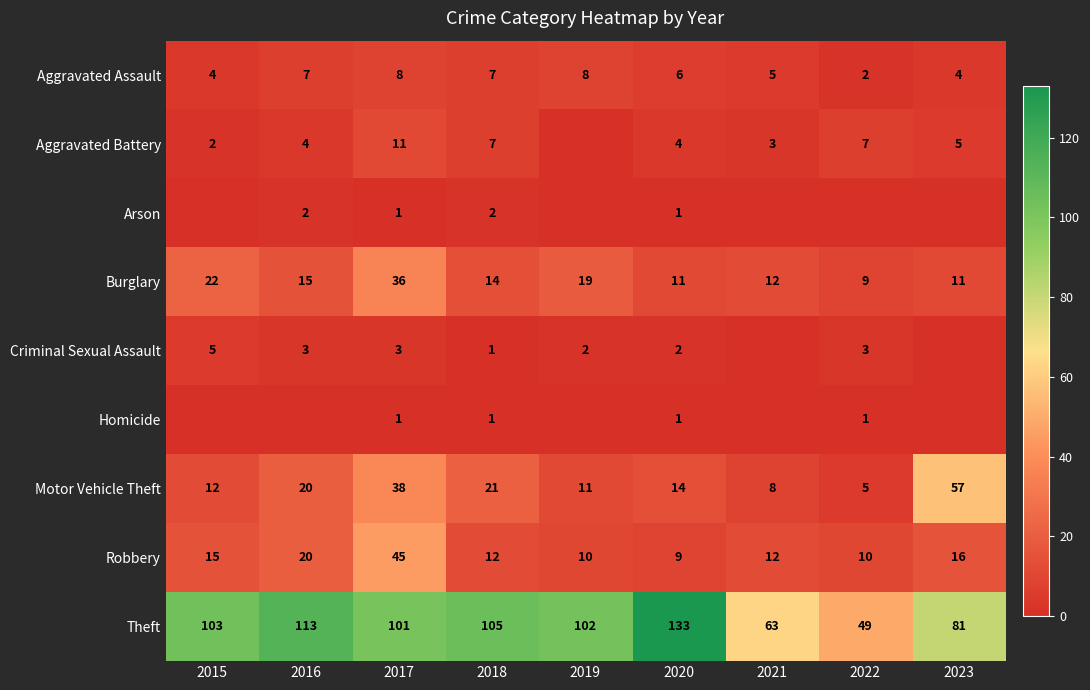

List the labels in order of Arson value, largest first.

2016, 2018, 2017, 2020, 2015, 2019, 2021, 2022, 2023